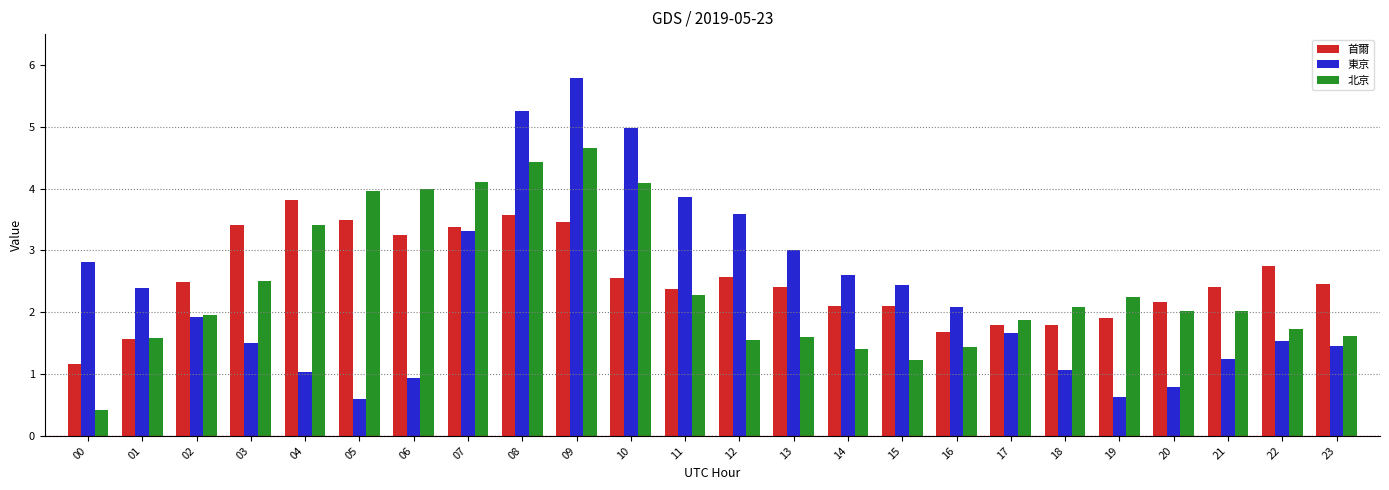

What is the value of the 首爾 bar at the 24th from the left?

2.5